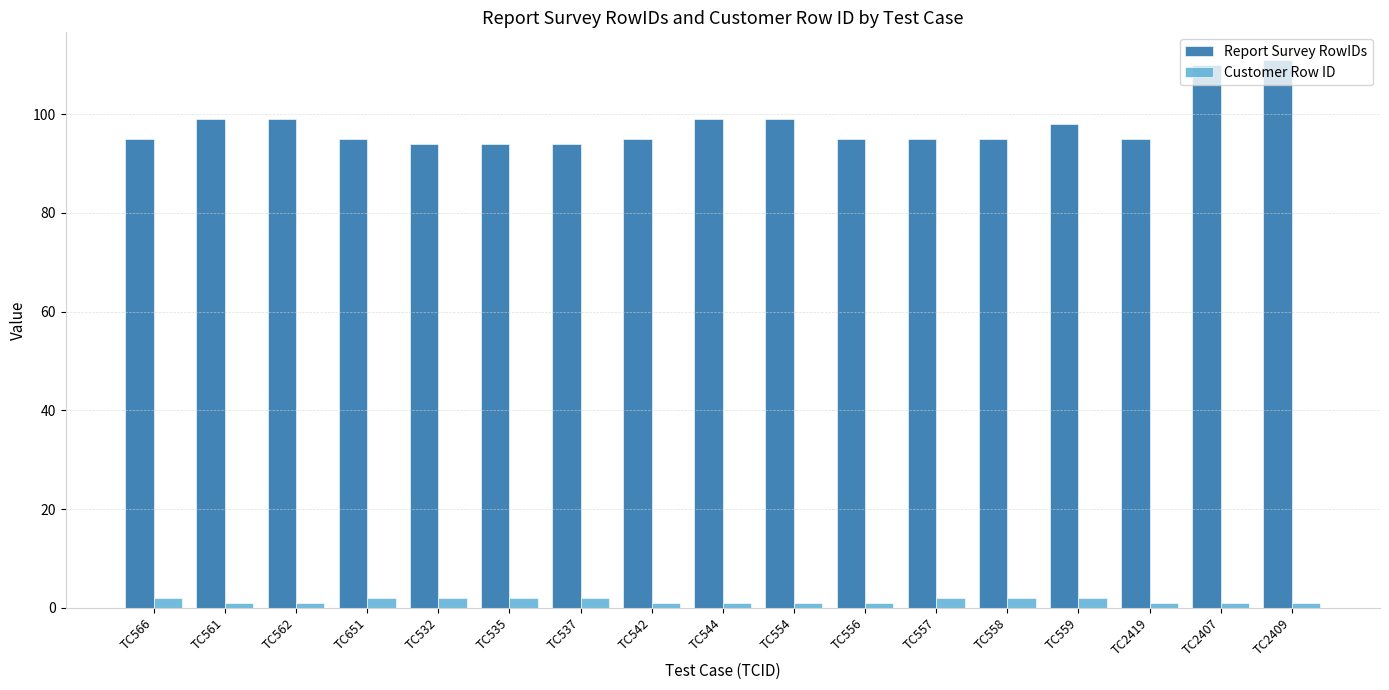

What is the difference between the second highest and minimum values in the Customer Row ID series?

1